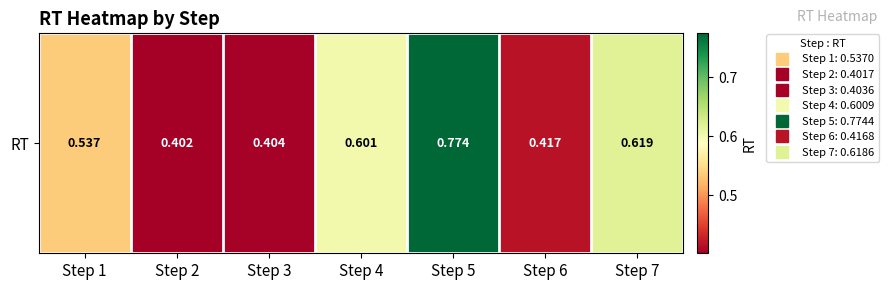

What is the greatest value displayed?

0.8